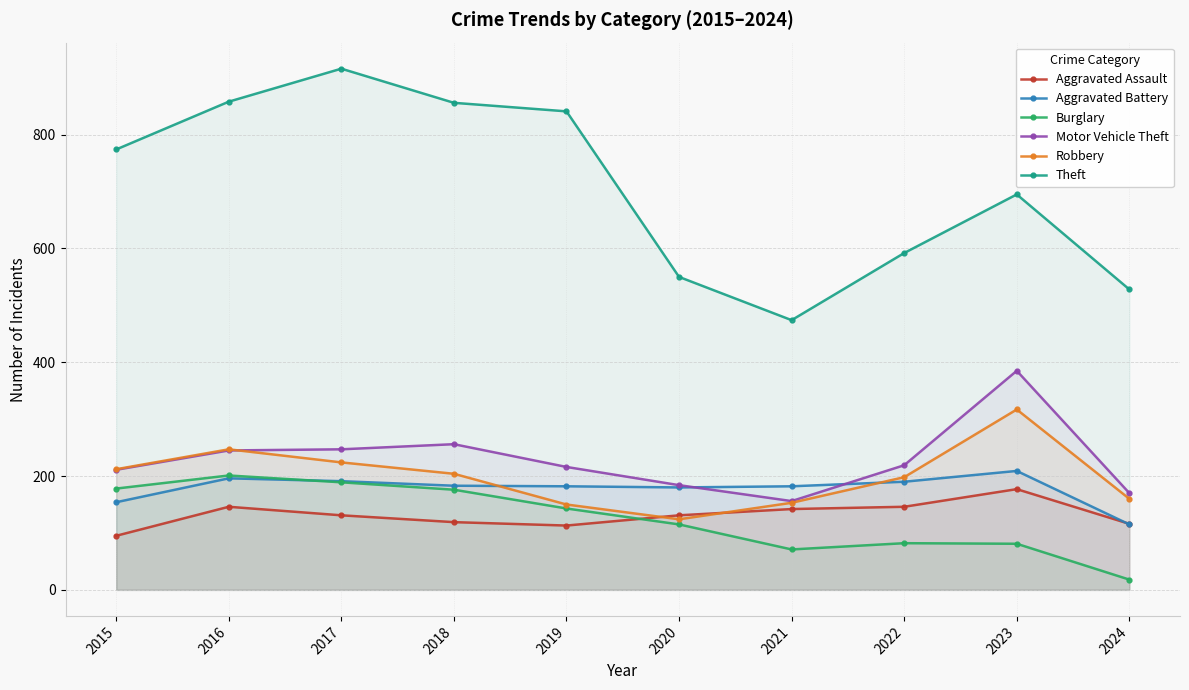

At which label does Robbery first exceed 204?

2015